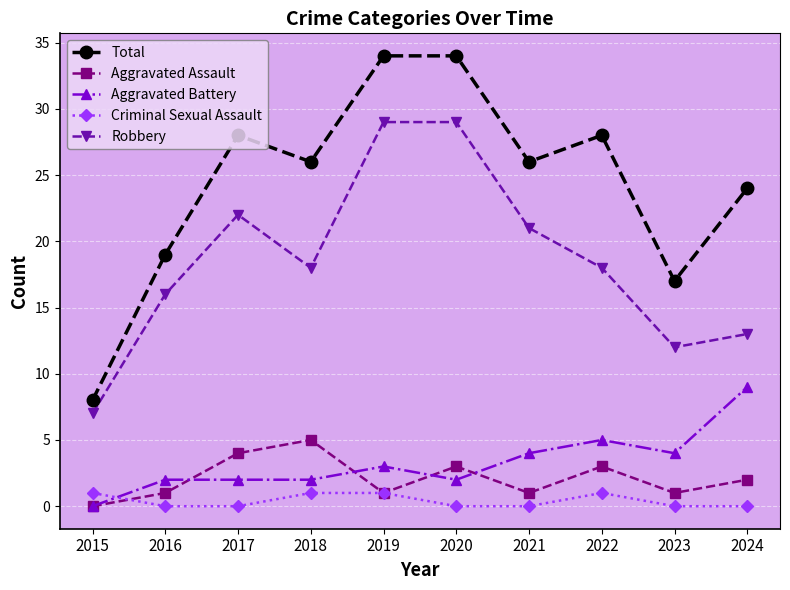

What is the maximum value for Aggravated Assault?

5